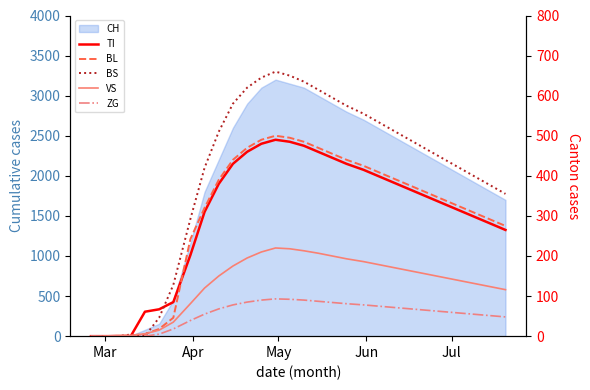

Does the chart have visible grid lines?

No